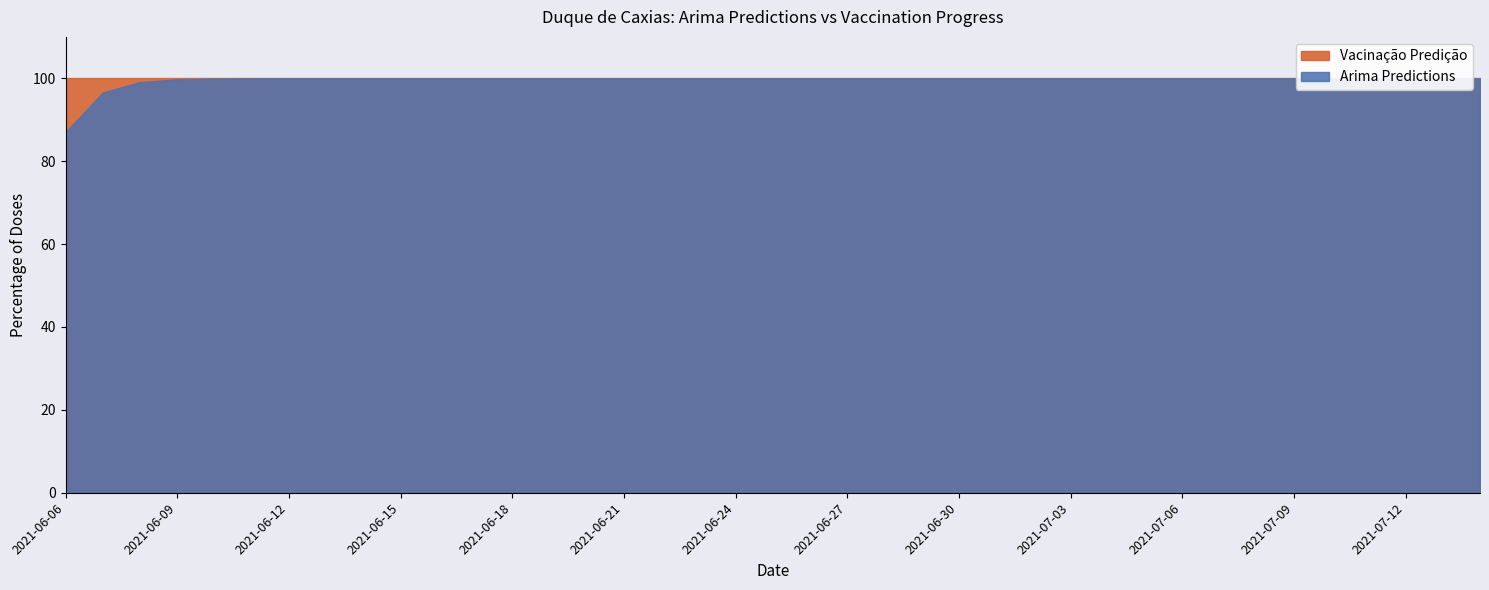

What is the difference between the maximum and minimum values?

98.3